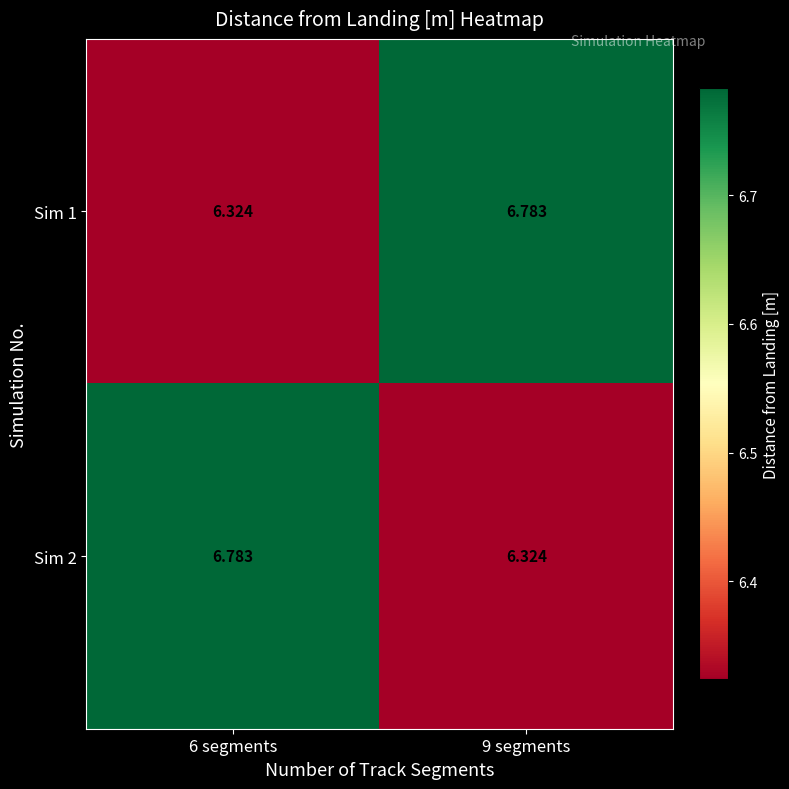

Is the value of Sim 2 at 9 segments greater than the value of Sim 1 at 9 segments?

No